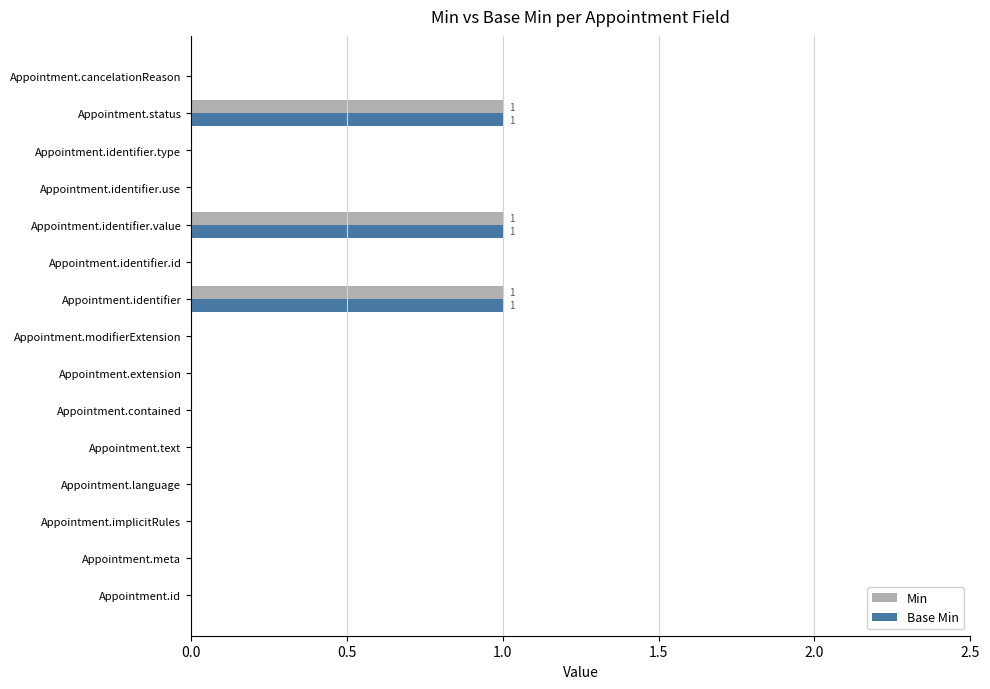

The Base Min series shows 0 at Appointment.extension. True or false?

True